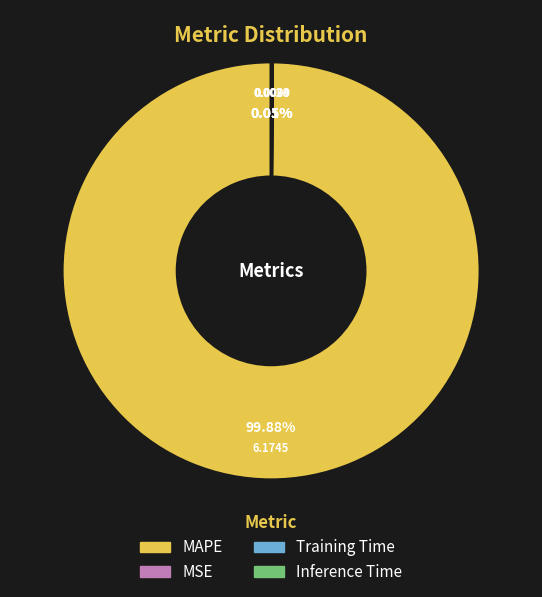

Which slice is the largest?

MAPE